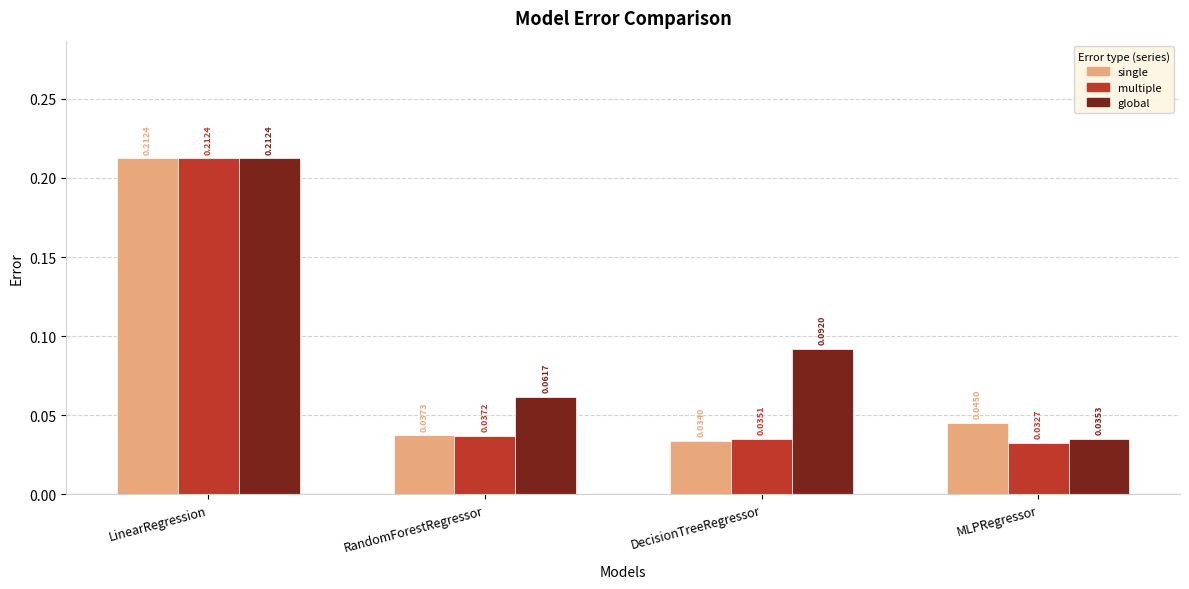

How many series are shown in this chart?

3